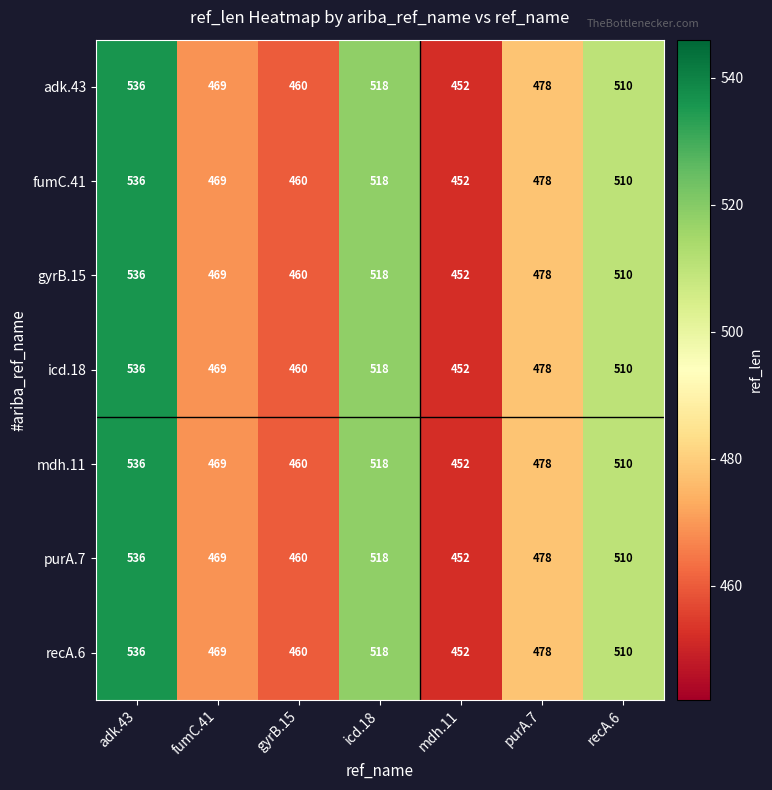

What is the sum of all gyrB.15 values?

3423